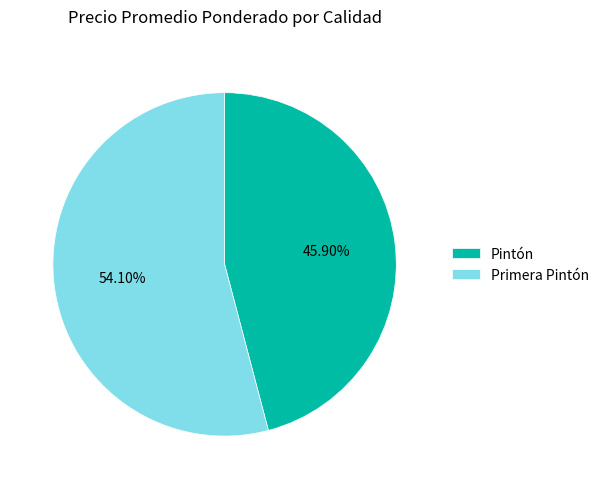

To the nearest percent, what is the average slice percentage?

50%